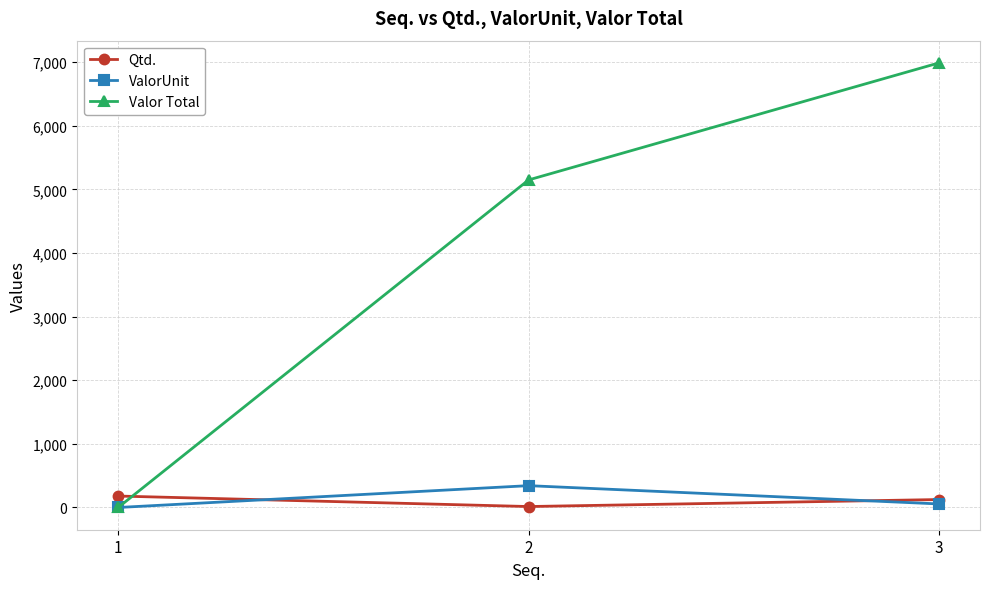

At which category is the sum across all series the highest?

3